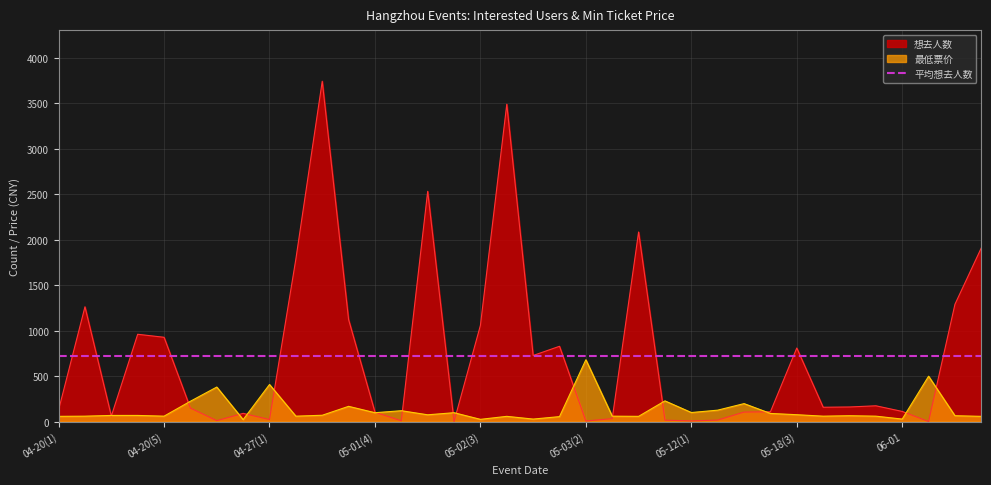

What is the label of the 26th point from the left?

05-12(2)